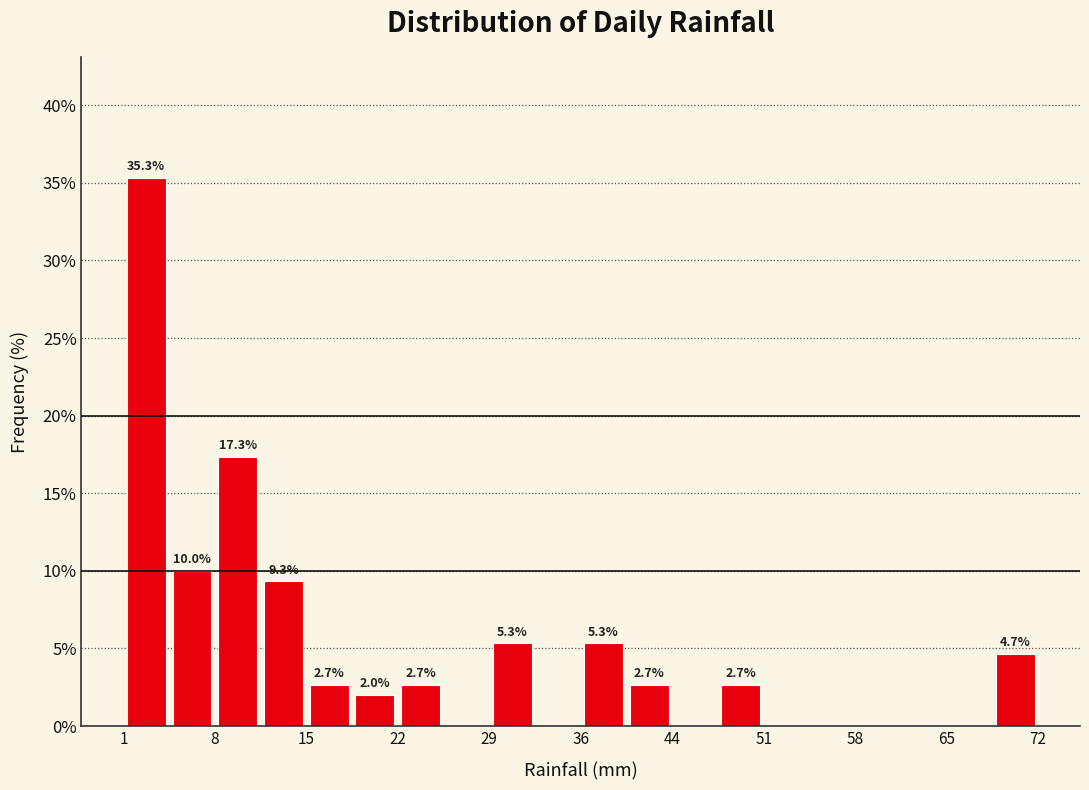

Read against the x-axis, roughly where is the centre of the tallest bar?

2